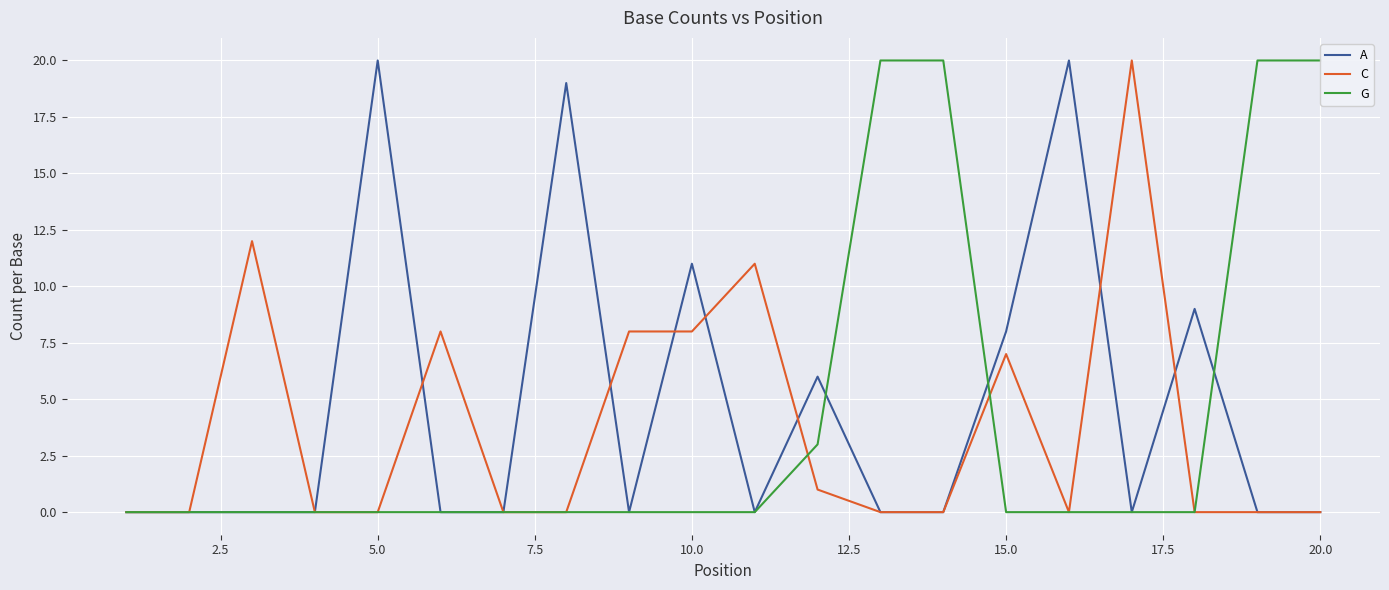

List the series in order of their peak value, highest first.

A, C, G